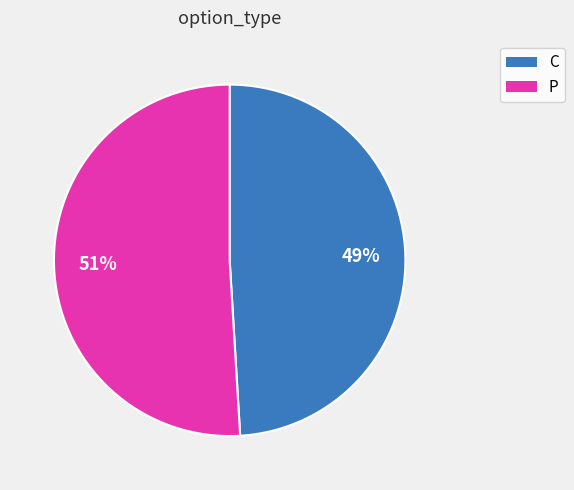

Is the sum of P and C greater than half?

Yes